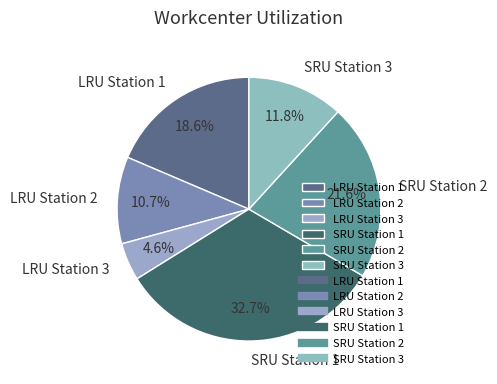

How many segments does this pie chart have?

6